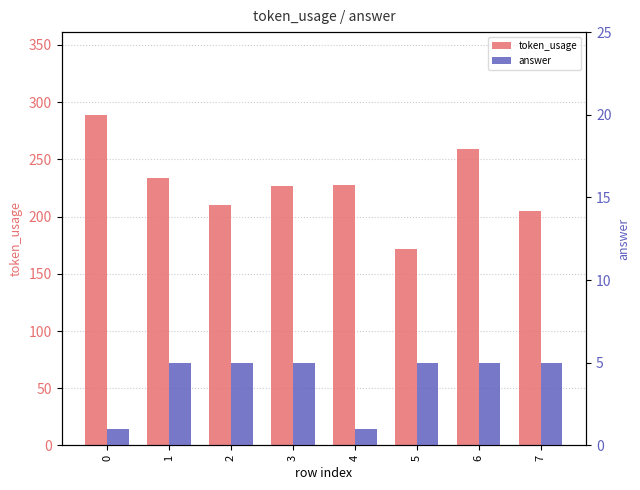

What is the lowest value of the answer series?

1